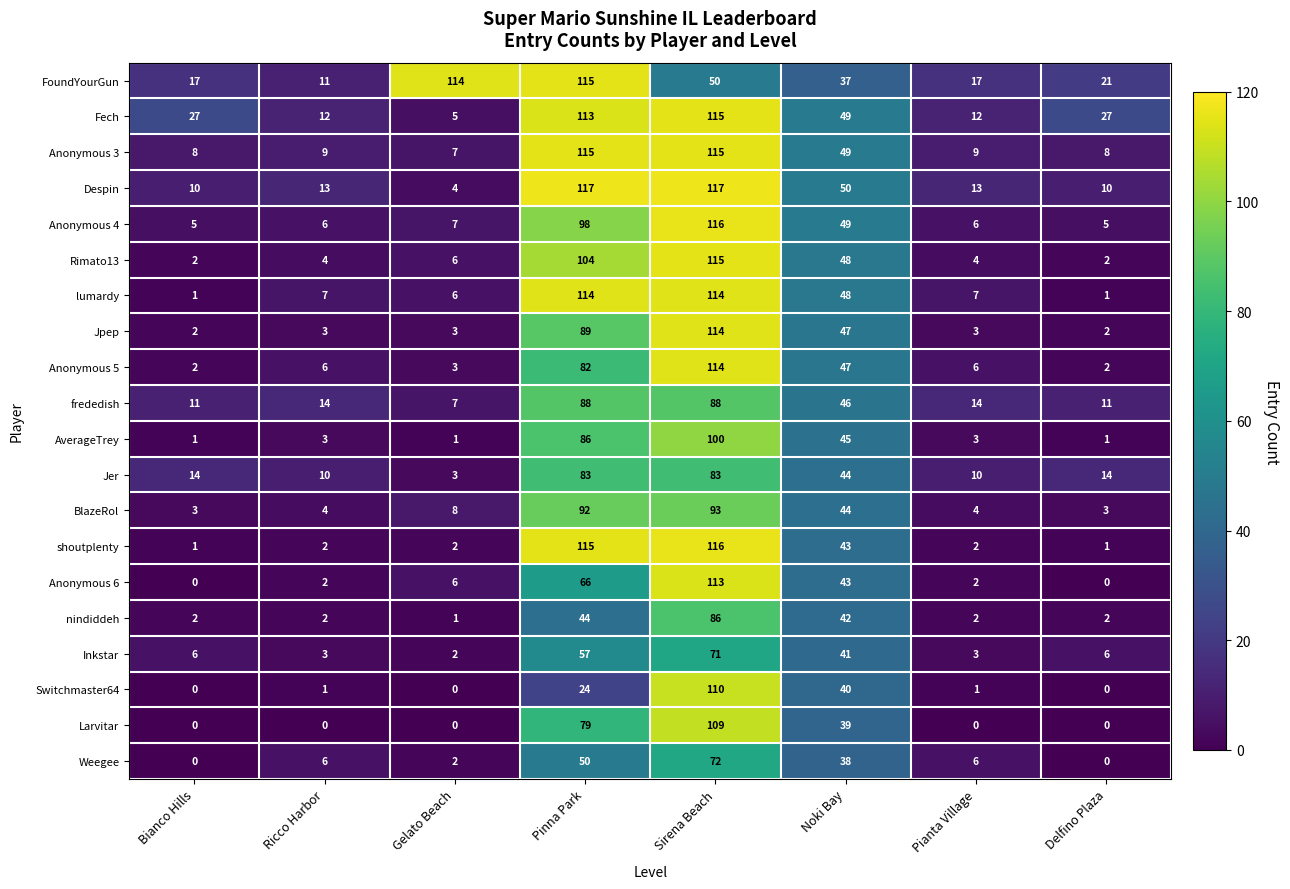

At how many categories does at least one series exceed 101?

3